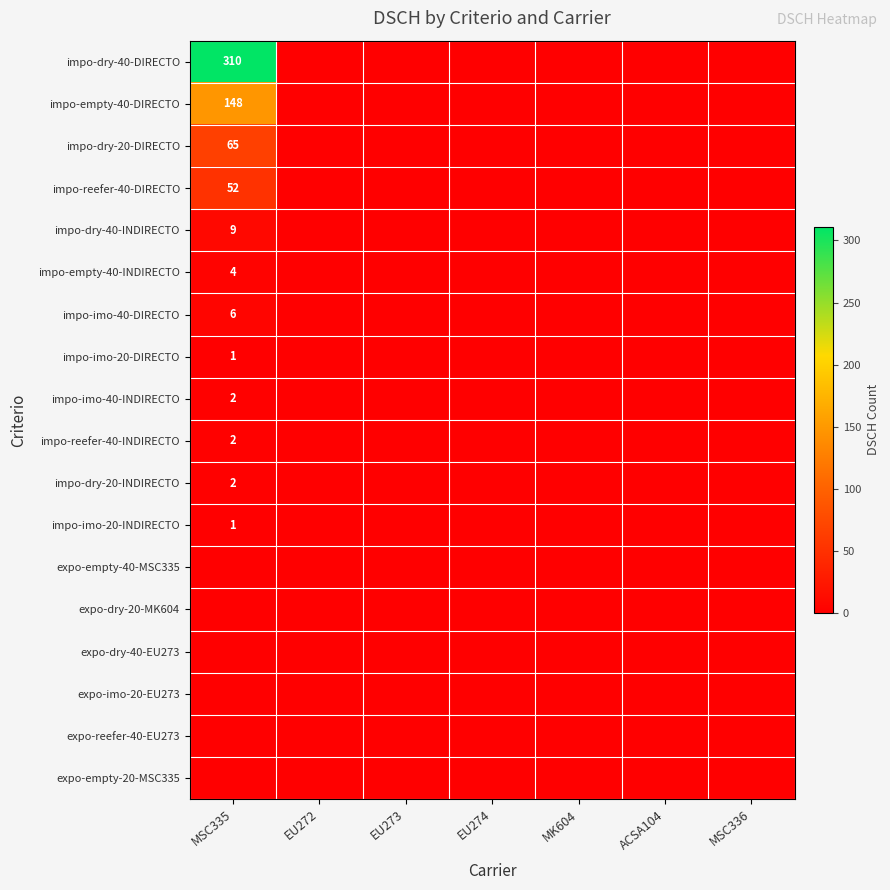

Between ACSA104 and EU273, which is larger?

ACSA104